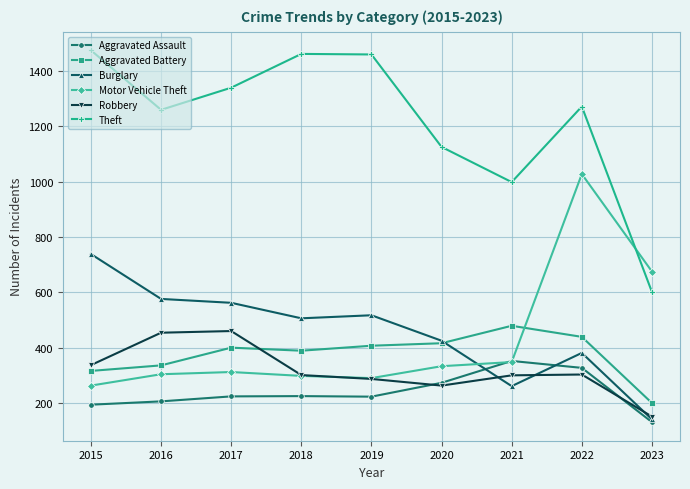

What is the difference between the highest and lowest values at 2018?

1236